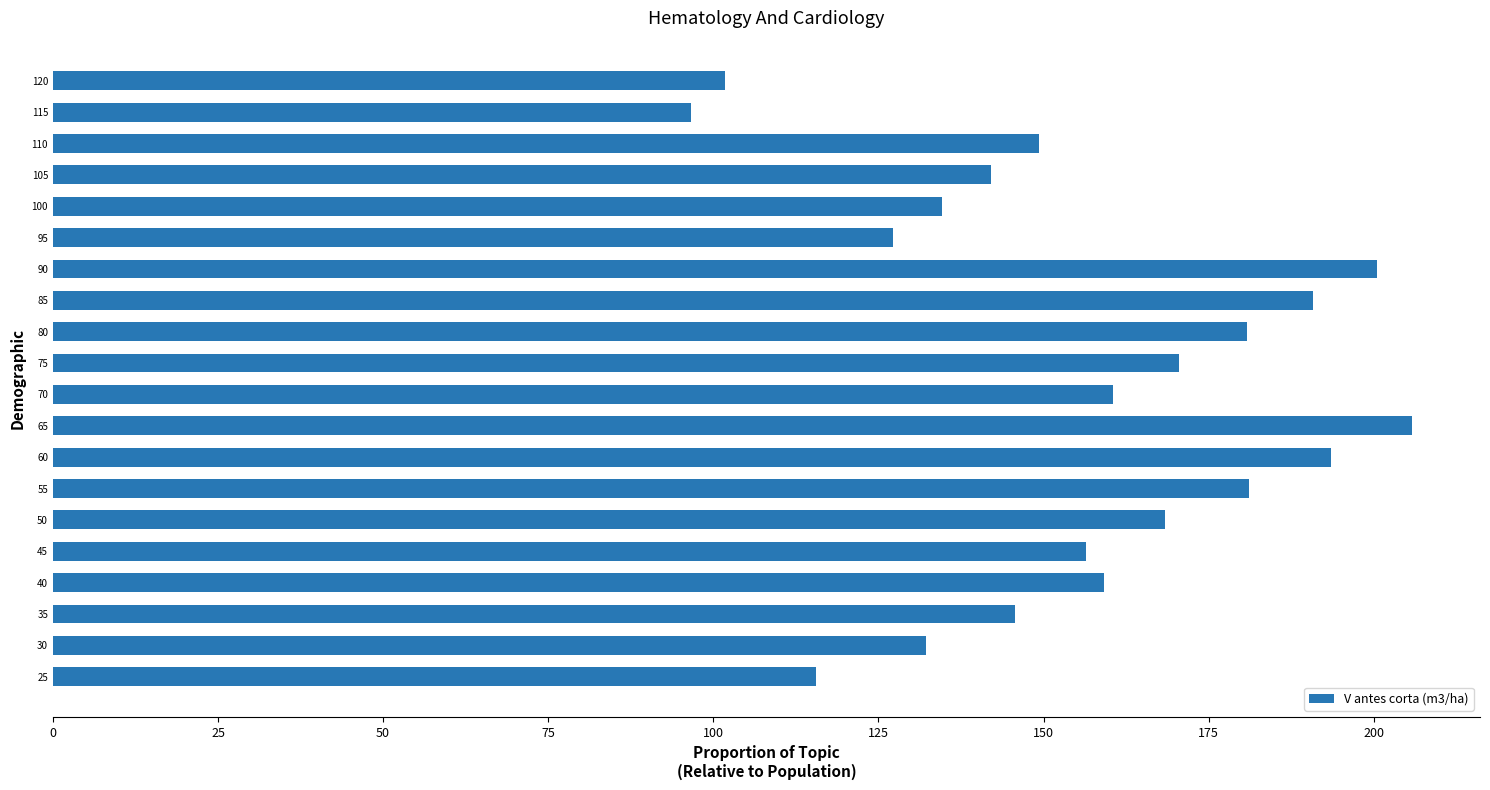

Approximately how many times larger is the value at 85 compared to 40?

1.2